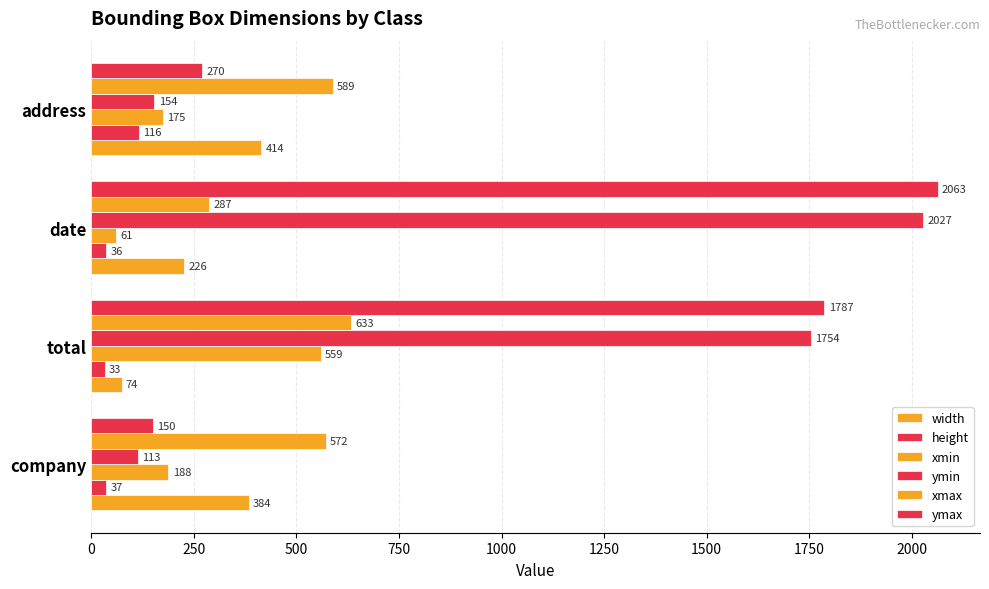

How many values in the xmin series are below 188?

2